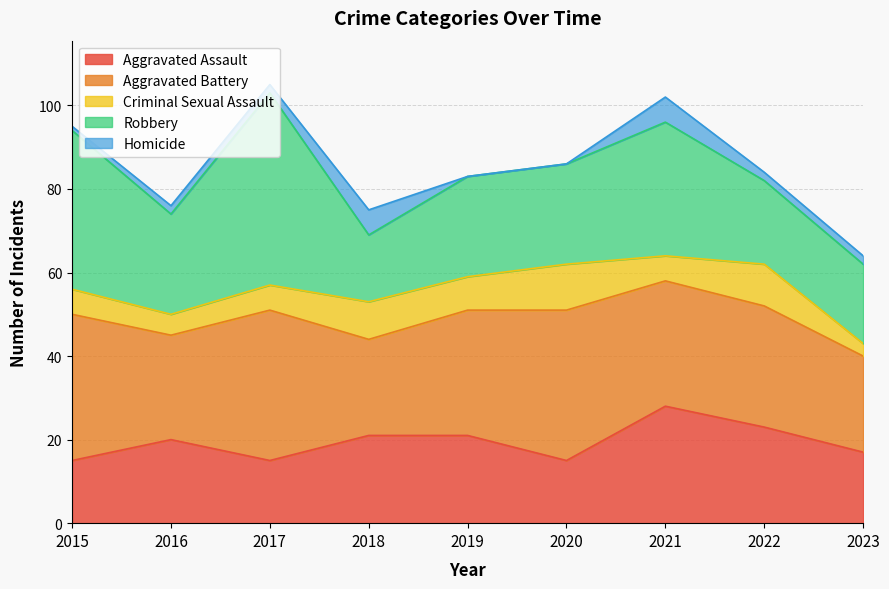

Which has a higher value, 2015 or 2021?

2021